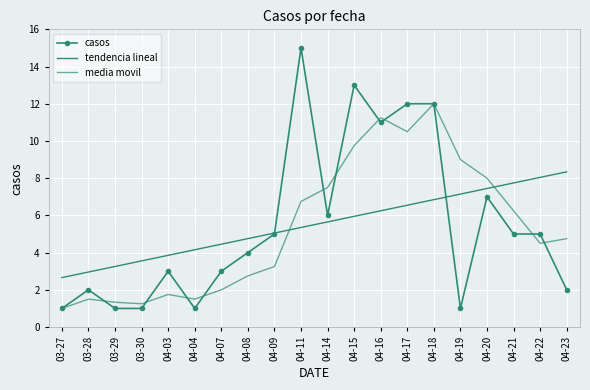

Between which two adjacent categories do media movil and tendencia lineal first intersect?

04-09 and 04-11